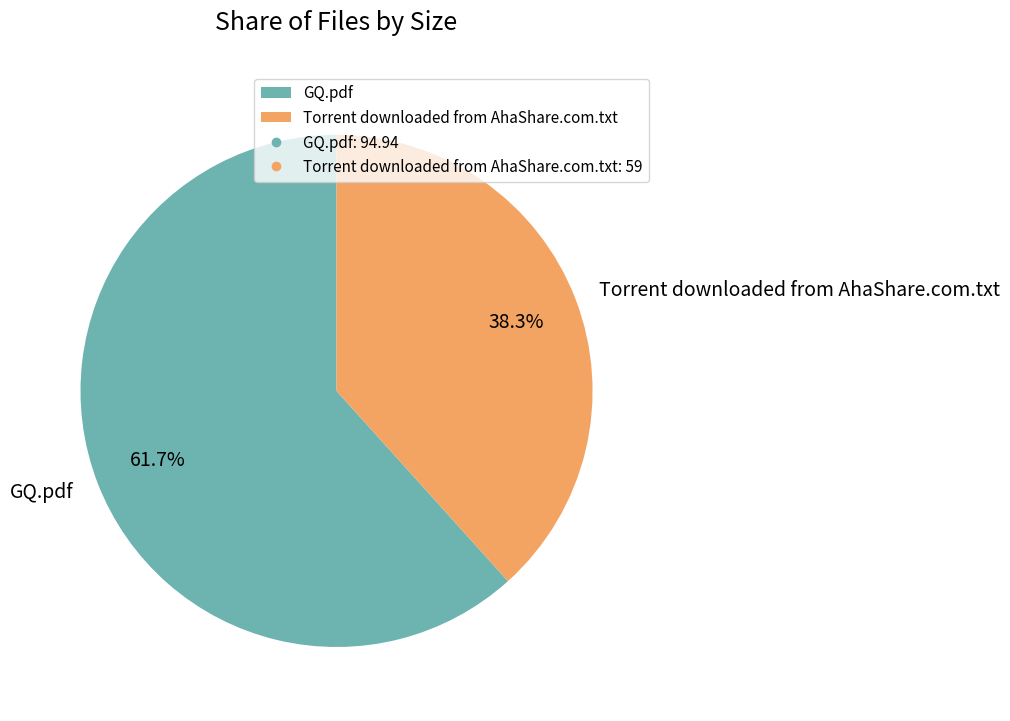

Rank the categories by value from lowest to highest.

Torrent downloaded from AhaShare.com.txt, GQ.pdf